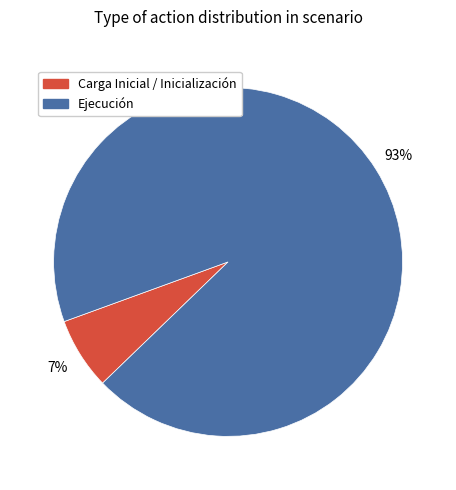

Is it true that Ejecución is 93% of the pie?

True